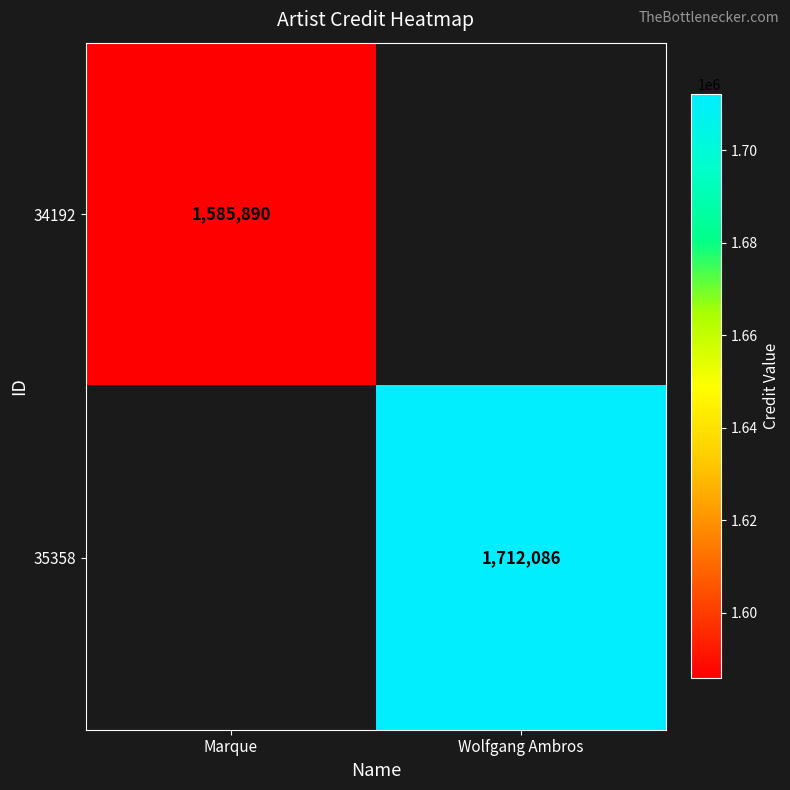

The 35358 series shows 1712086 at Wolfgang Ambros. True or false?

True